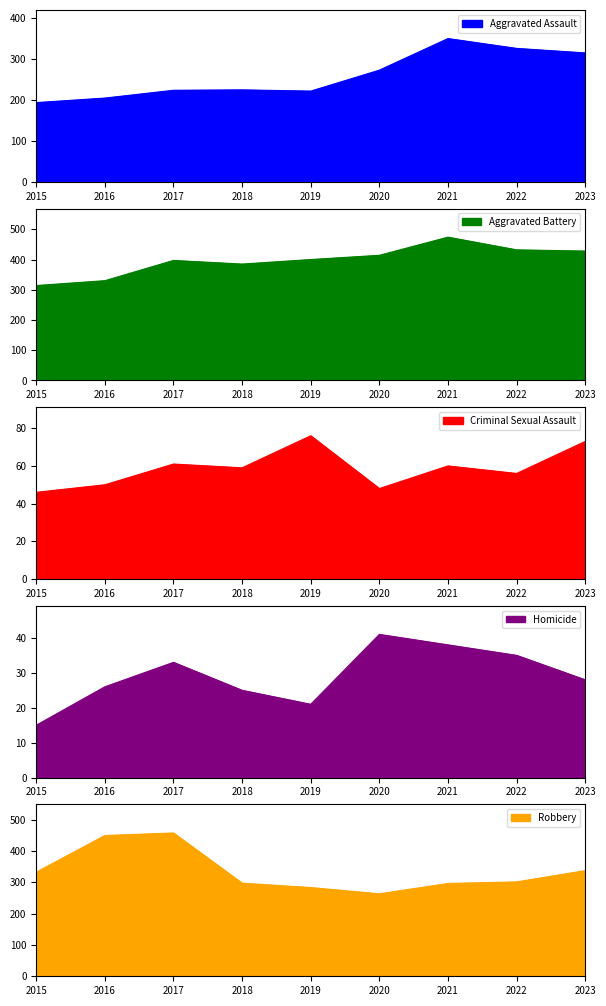

How many data points does each series have?

9